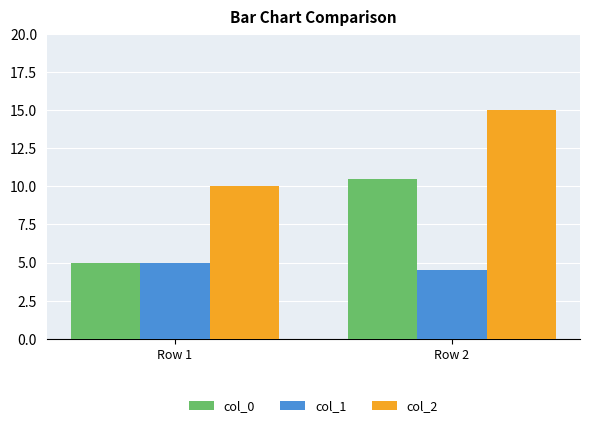

How many data points in col_0 are less than 10?

1